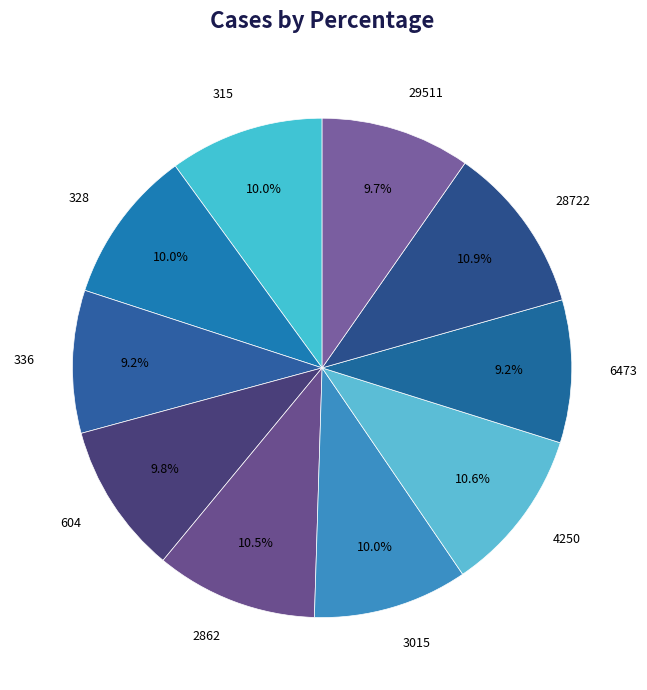

What percentage is the 4250 slice, to the nearest percent?

11%